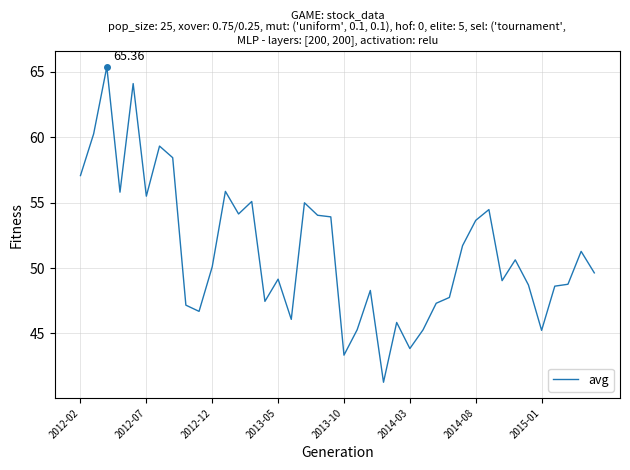

What is the difference between the maximum and minimum values?

24.1